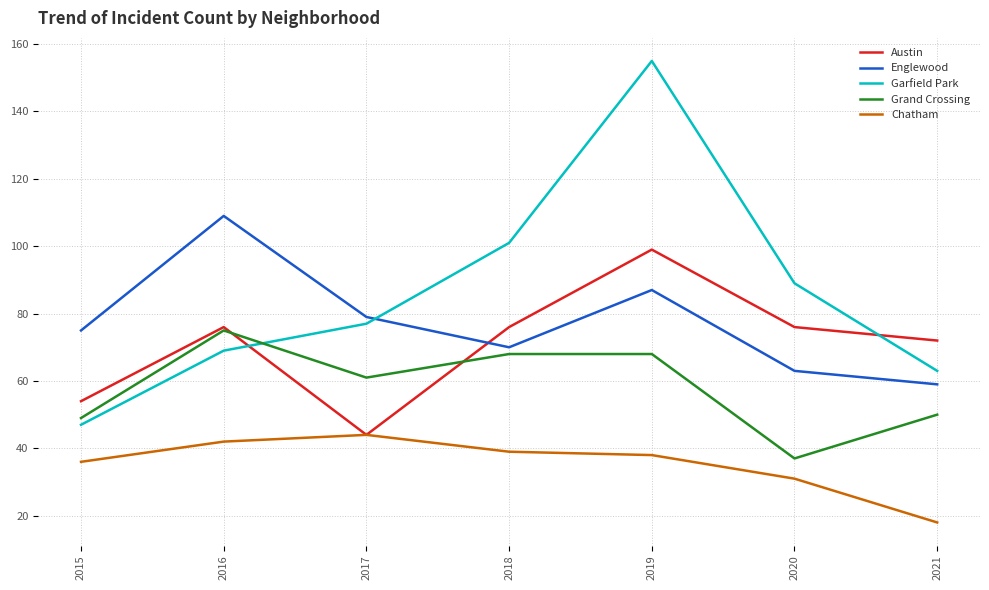

Which series has the largest range (max minus min)?

Garfield Park